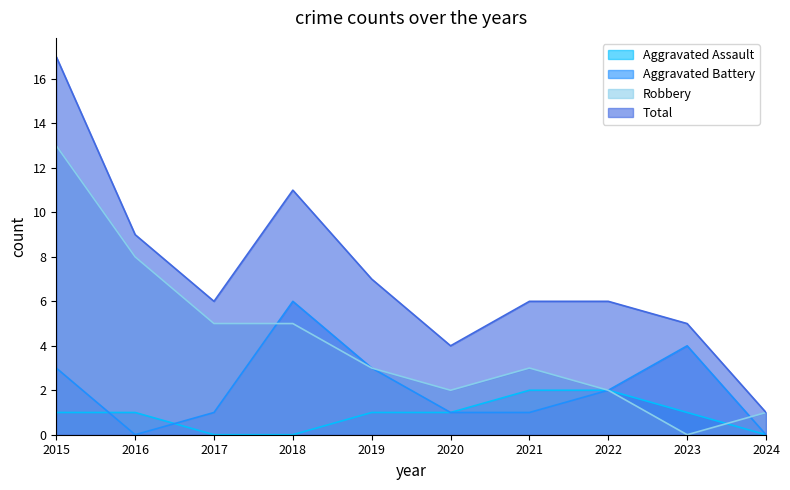

What is the maximum value shown in the chart?

17